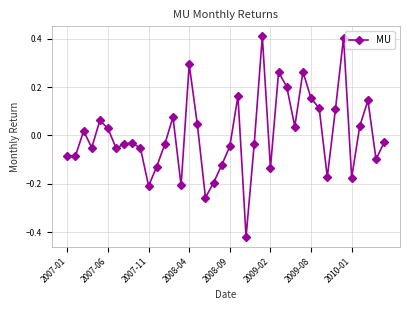

What is the difference between the maximum and second lowest values?

0.7